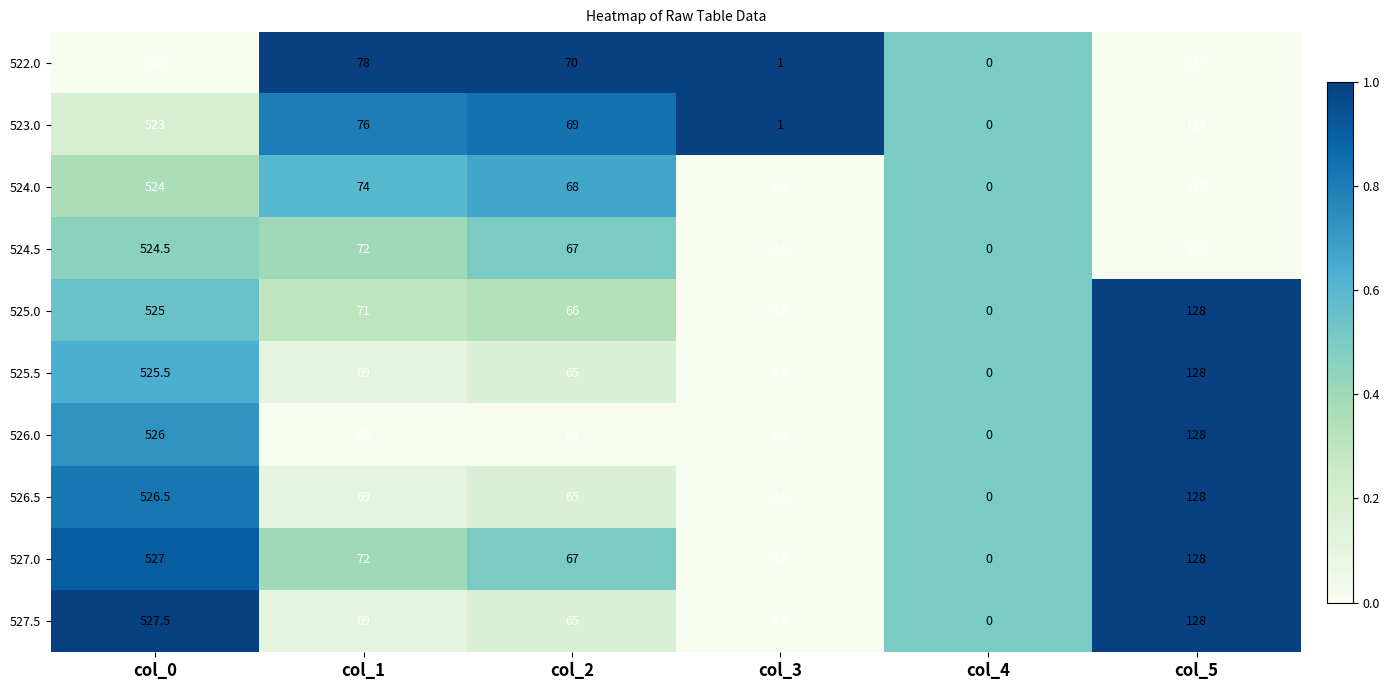

What is the spread (max minus min) of values at col_2?

6.0